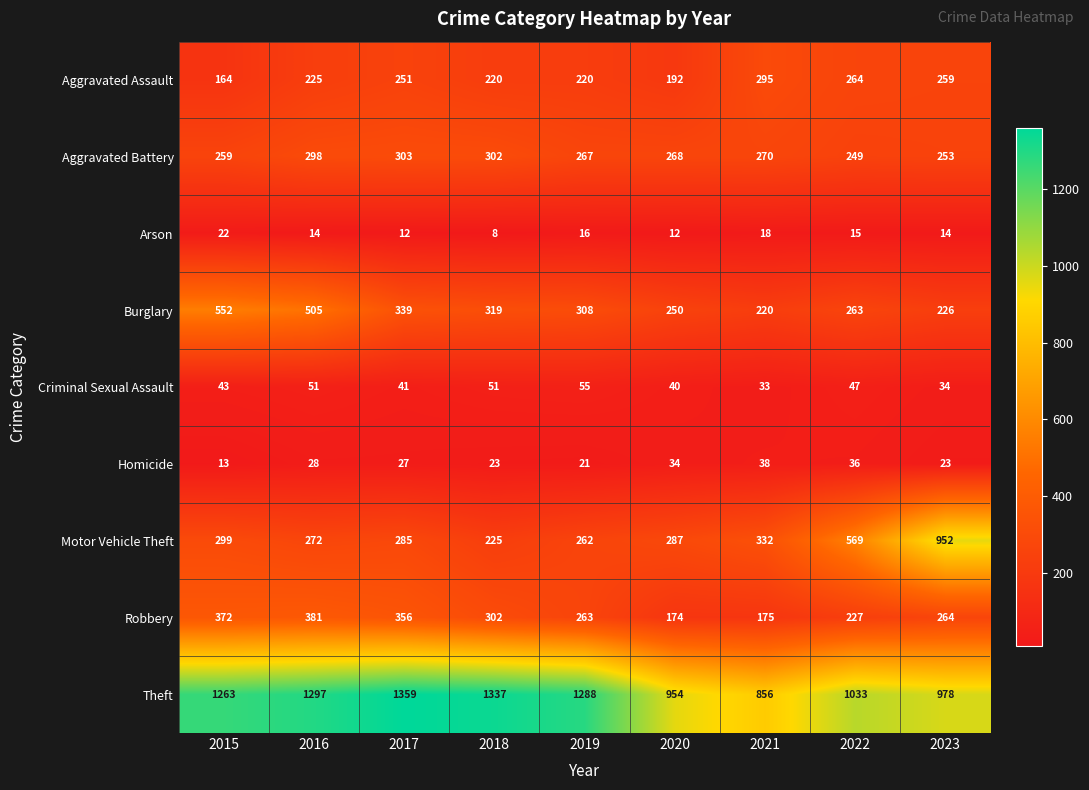

What is the sum of all Arson values?

131